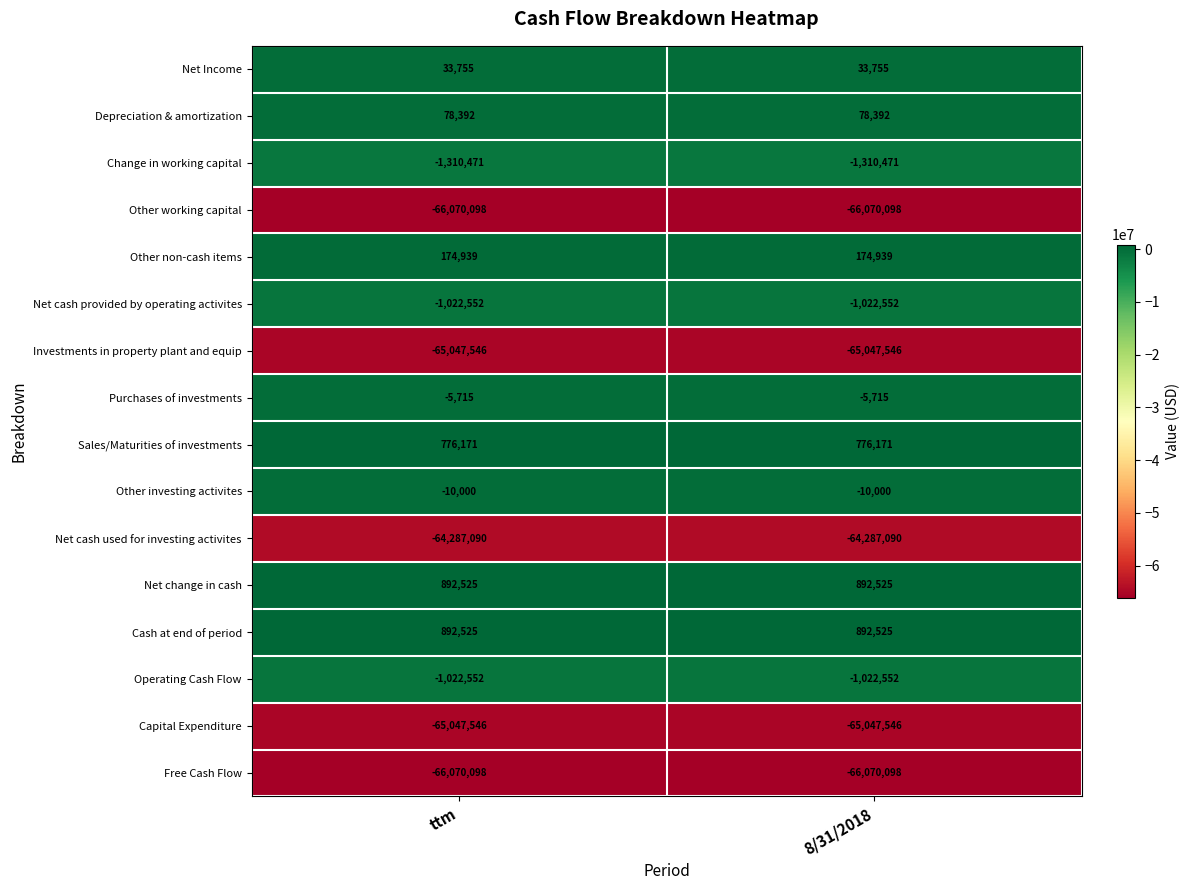

Is the value of Depreciation & amortization at 8/31/2018 greater than the value of Net cash provided by operating activites at 8/31/2018?

Yes